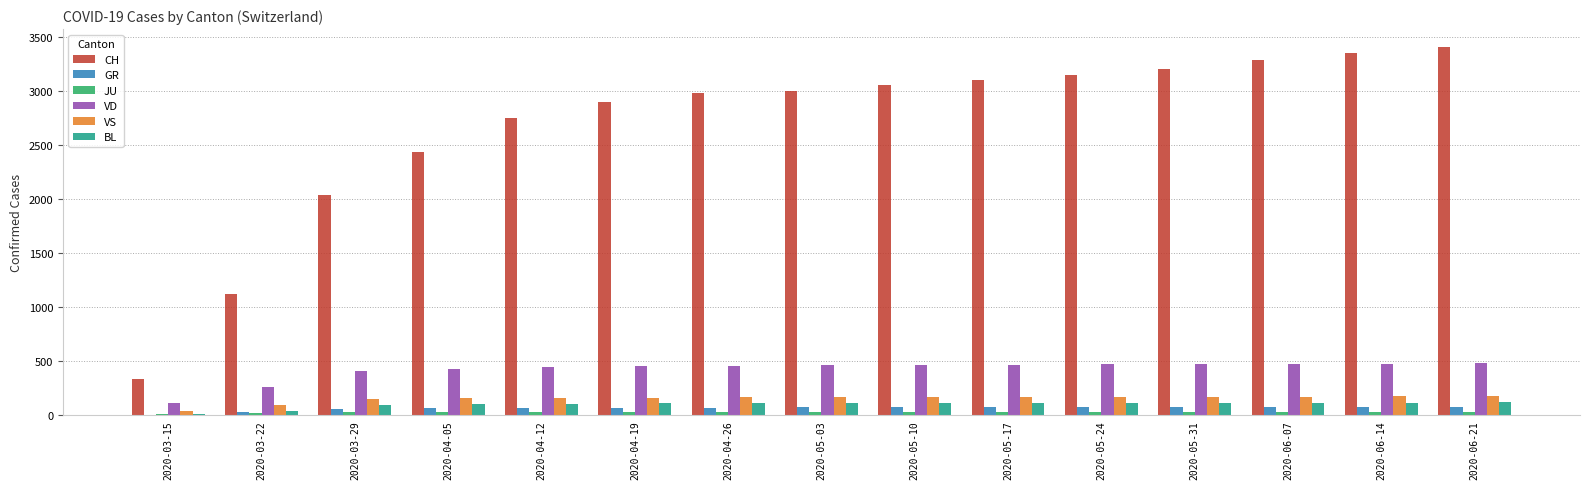

What is the maximum value shown in the chart?

3400